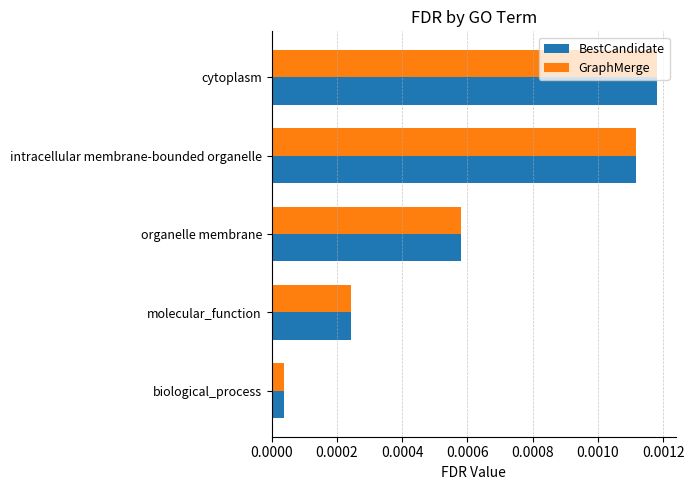

Which label corresponds to the smallest value in the chart?

biological_process